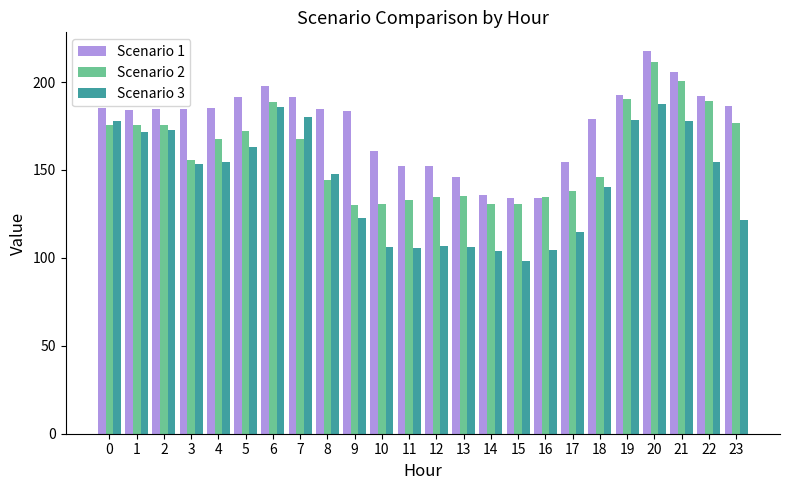

How many bars are there in total?

72